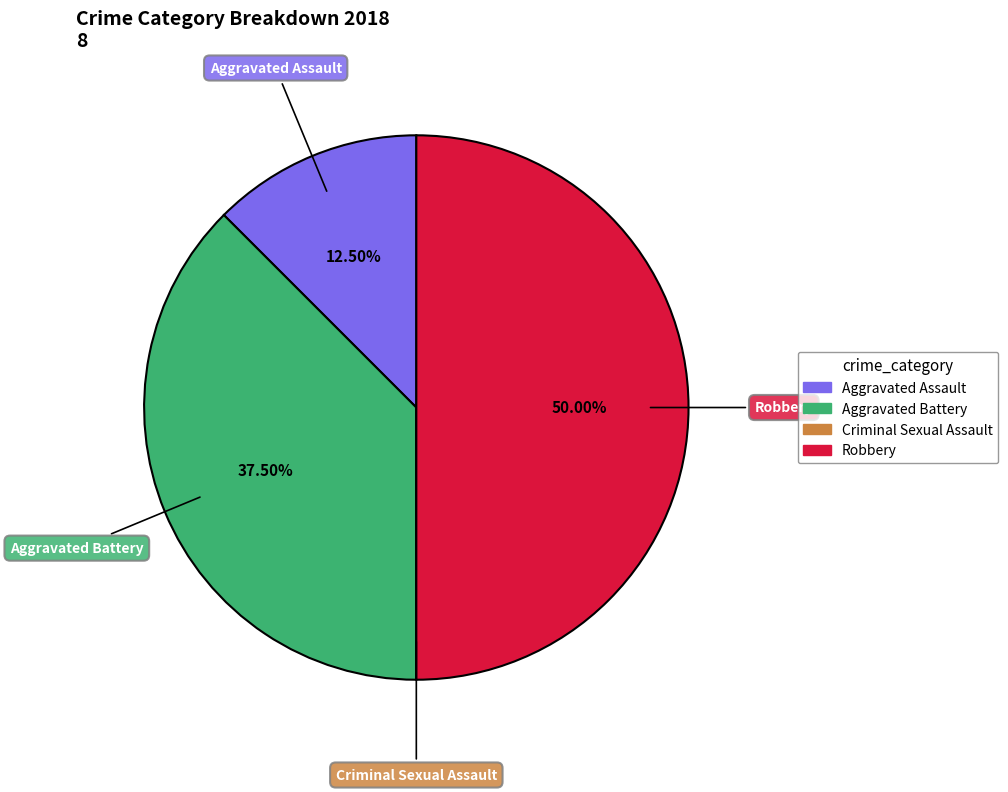

What percentage is the Robbery slice, to the nearest percent?

50%